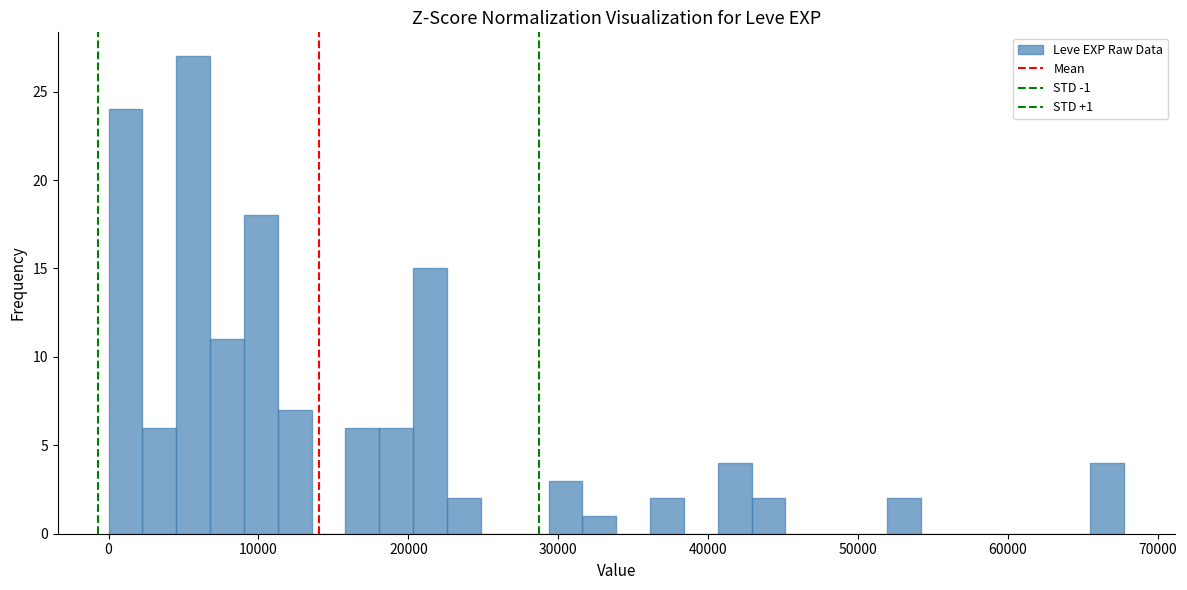

Read against the x-axis, roughly where is the centre of the tallest bar?

6000